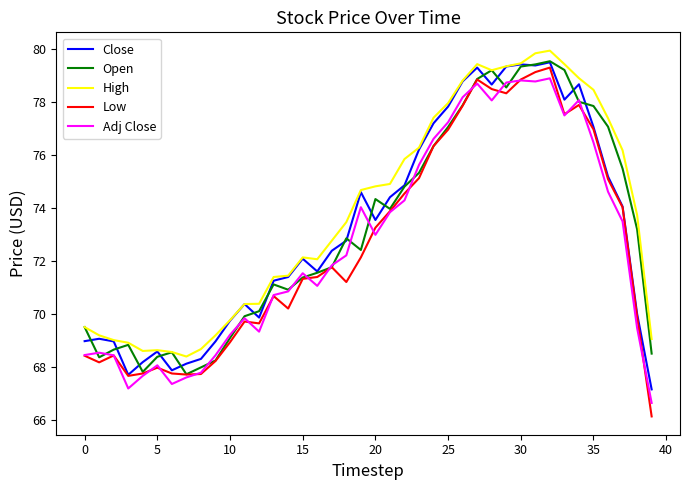

What is the maximum value for Open?

79.5